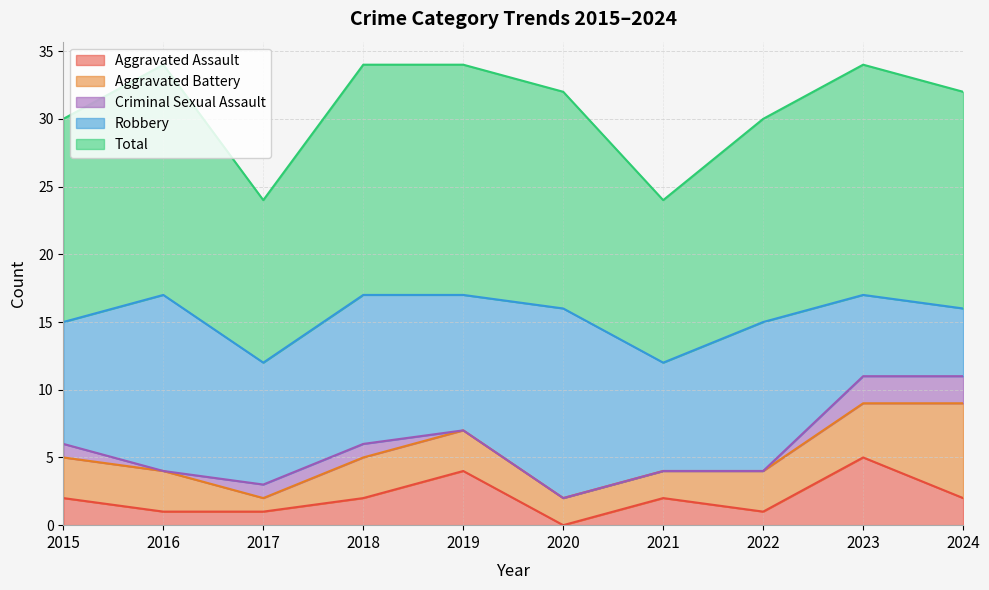

How many data points does each series have?

10